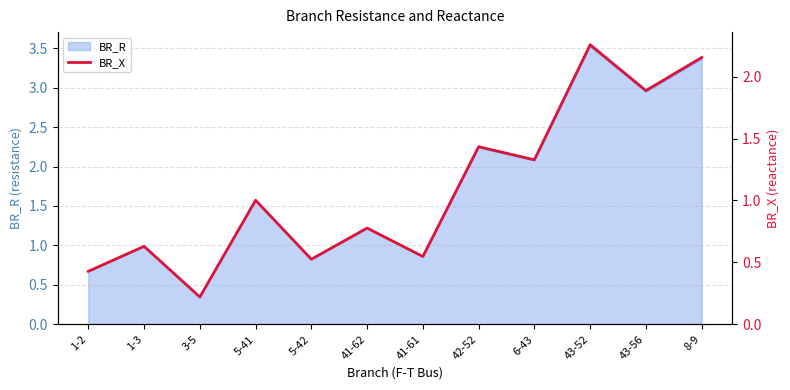

What is the label of the 3rd point from the left?

3-5